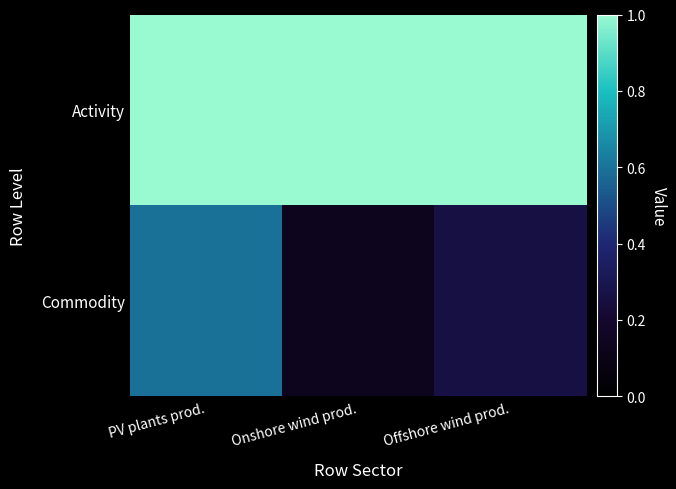

Reading left to right, transcribe all the data shown in this chart.

Activity: PV plants prod.=1.0	Onshore wind prod.=1.0	Offshore wind prod.=1.0
Commodity: PV plants prod.=0.6	Onshore wind prod.=0.1	Offshore wind prod.=0.3